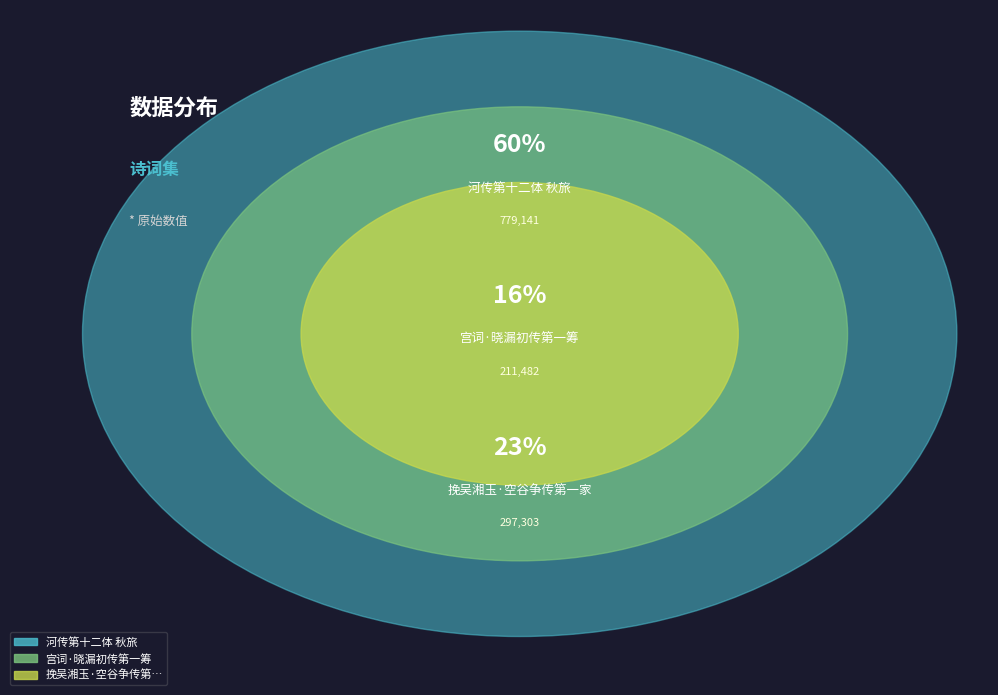

Rank the categories by value from lowest to highest.

宫词·晓漏初传第一筹, 挽吴湘玉·空谷争传第一家, 河传第十二体 秋旅